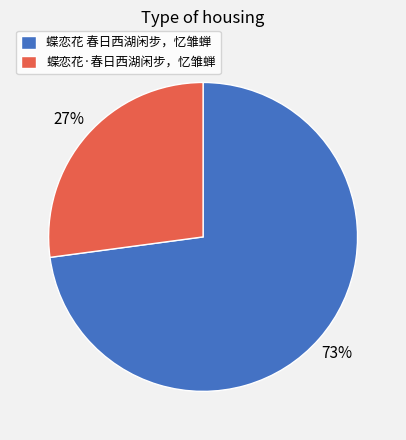

What is the ratio of the value at 蝶恋花·春日西湖闲步，忆雏蝉 to the value at 蝶恋花 春日西湖闲步，忆雏蝉?

0.4